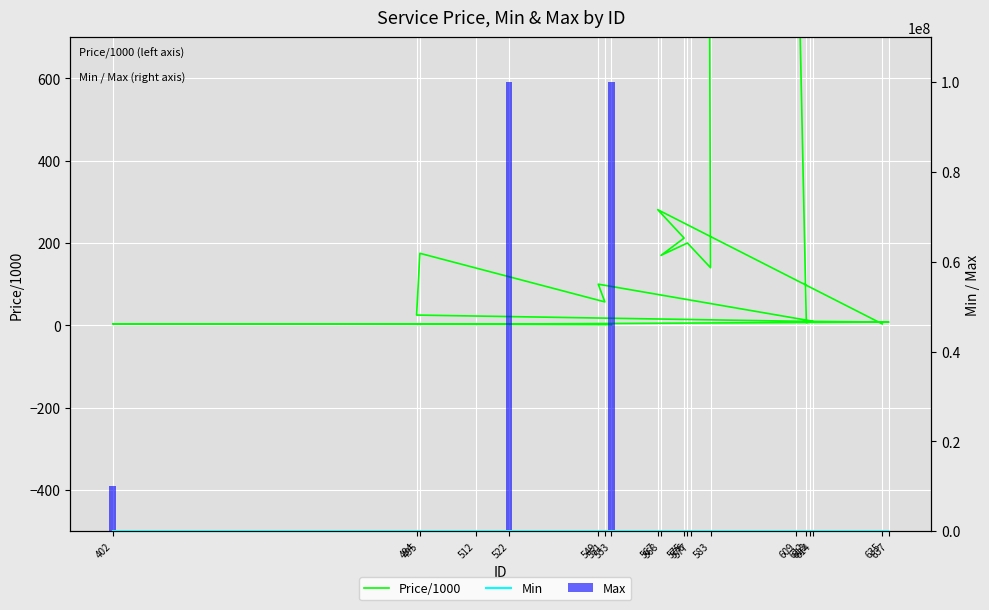

Count the number of data series in this chart.

3